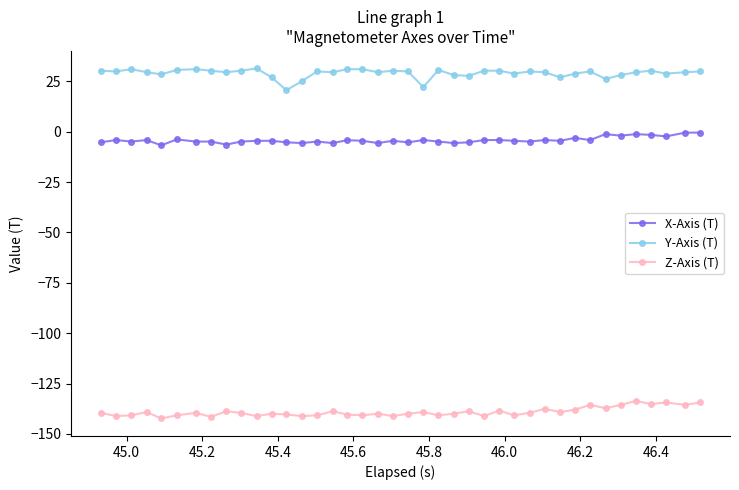

What is the minimum value for Z-Axis (T)?

-142.3